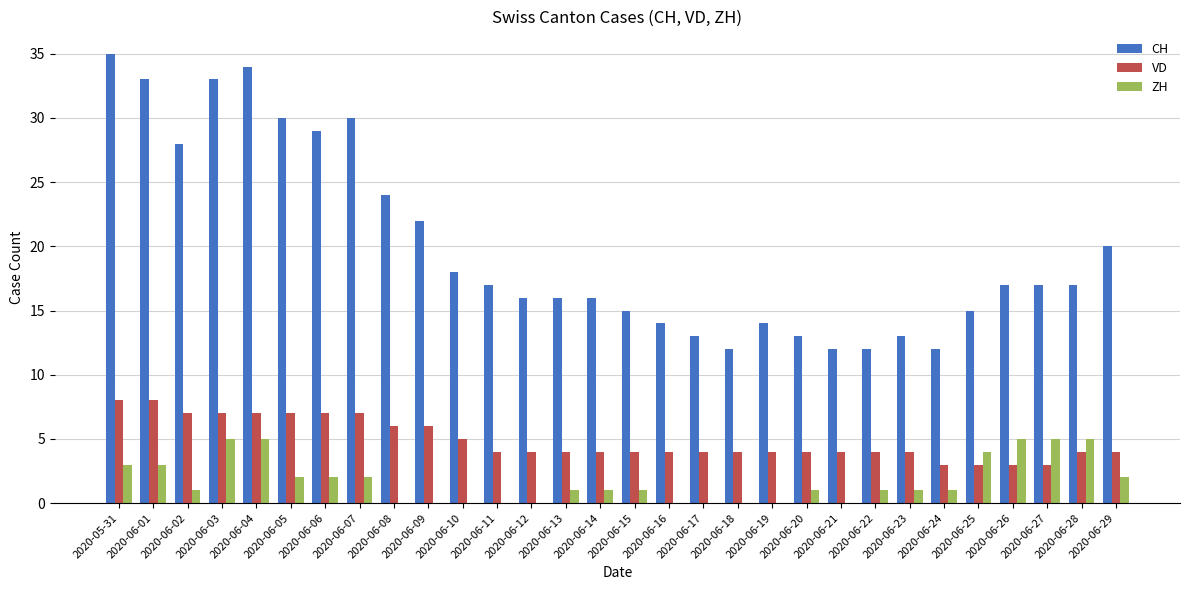

The CH series shows 5 at 2020-06-23. True or false?

False